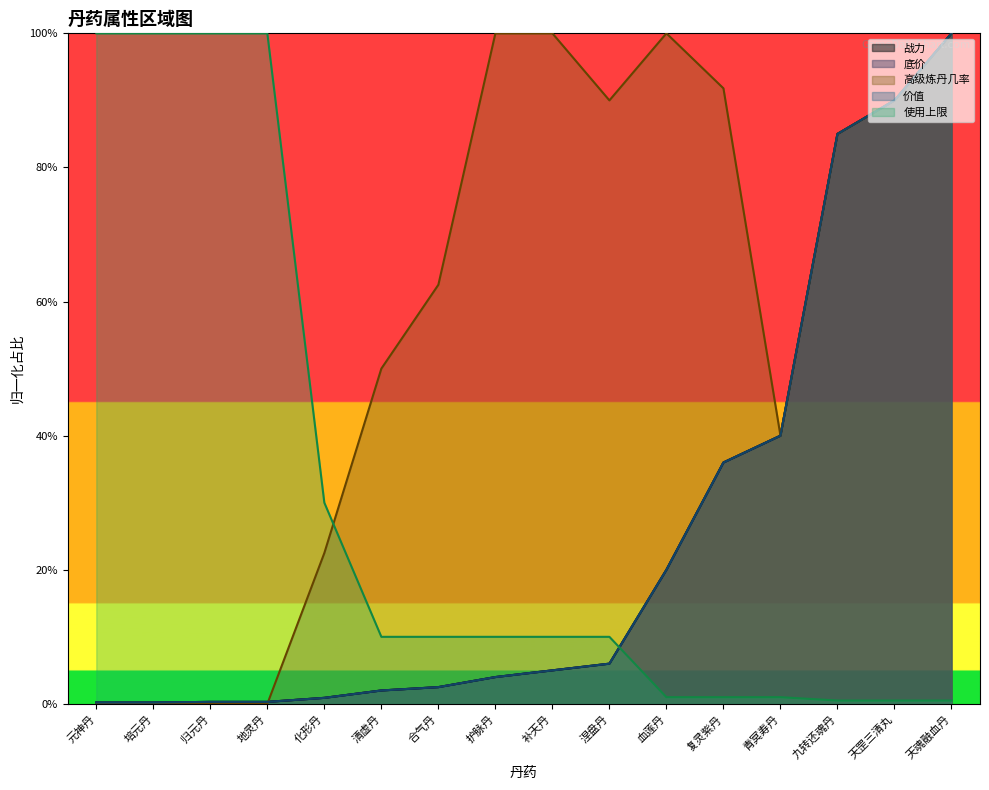

Reading left to right, what are all the values shown in this chart?

战力: 元神丹=0.2	培元丹=0.2	归元丹=0.3	地灵丹=0.3	化形丹=0.9	清虚丹=2.0	合气丹=2.5	护脉丹=4.0	补天丹=5.0	涅盘丹=6.0	血莲丹=20.0	复灵紫丹=36.0	青冥寿丹=40.0	九转还魂丹=85.0	天罡三清丸=90.0	天魂融血丹=100.0
底价: 元神丹=0.2	培元丹=0.2	归元丹=0.3	地灵丹=0.3	化形丹=0.9	清虚丹=2.0	合气丹=2.5	护脉丹=4.0	补天丹=5.0	涅盘丹=6.0	血莲丹=20.0	复灵紫丹=36.0	青冥寿丹=40.0	九转还魂丹=85.0	天罡三清丸=90.0	天魂融血丹=100.0
高级炼丹几率: 元神丹=0.0	培元丹=0.0	归元丹=0.0	地灵丹=0.0	化形丹=22.5	清虚丹=50.0	合气丹=62.5	护脉丹=100.0	补天丹=100.0	涅盘丹=90.0	血莲丹=100.0	复灵紫丹=91.8	青冥寿丹=40.0	九转还魂丹=85.0	天罡三清丸=90.0	天魂融血丹=100.0
价值: 元神丹=0.2	培元丹=0.2	归元丹=0.3	地灵丹=0.3	化形丹=0.9	清虚丹=2.0	合气丹=2.5	护脉丹=4.0	补天丹=5.0	涅盘丹=6.0	血莲丹=20.0	复灵紫丹=36.0	青冥寿丹=40.0	九转还魂丹=85.0	天罡三清丸=90.0	天魂融血丹=100.0
使用上限: 元神丹=100.0	培元丹=100.0	归元丹=100.0	地灵丹=100.0	化形丹=30.0	清虚丹=10.0	合气丹=10.0	护脉丹=10.0	补天丹=10.0	涅盘丹=10.0	血莲丹=1.0	复灵紫丹=1.0	青冥寿丹=1.0	九转还魂丹=0.5	天罡三清丸=0.5	天魂融血丹=0.5